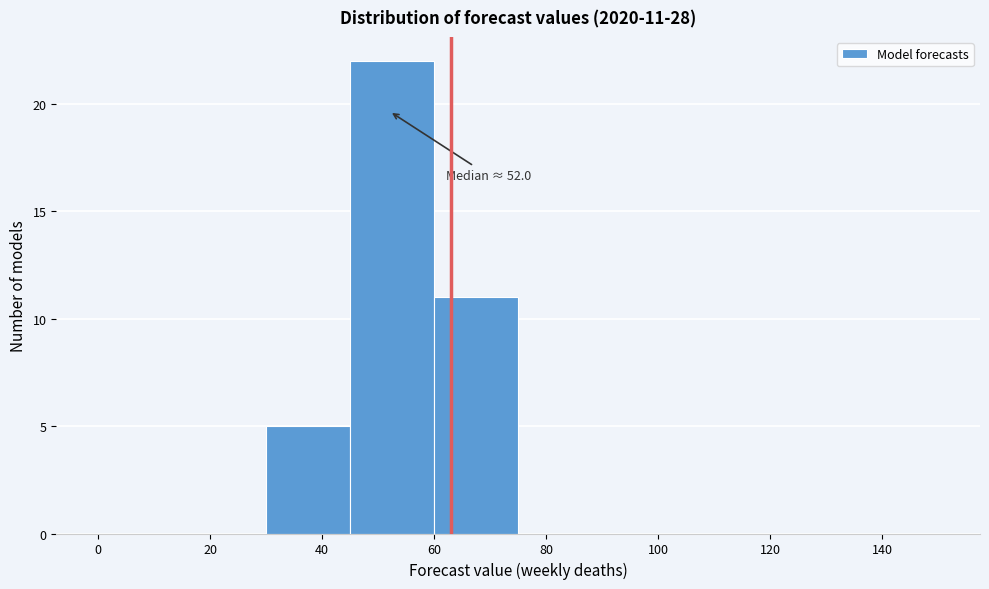

Which range on the x-axis has the tallest bar?

45 to 60